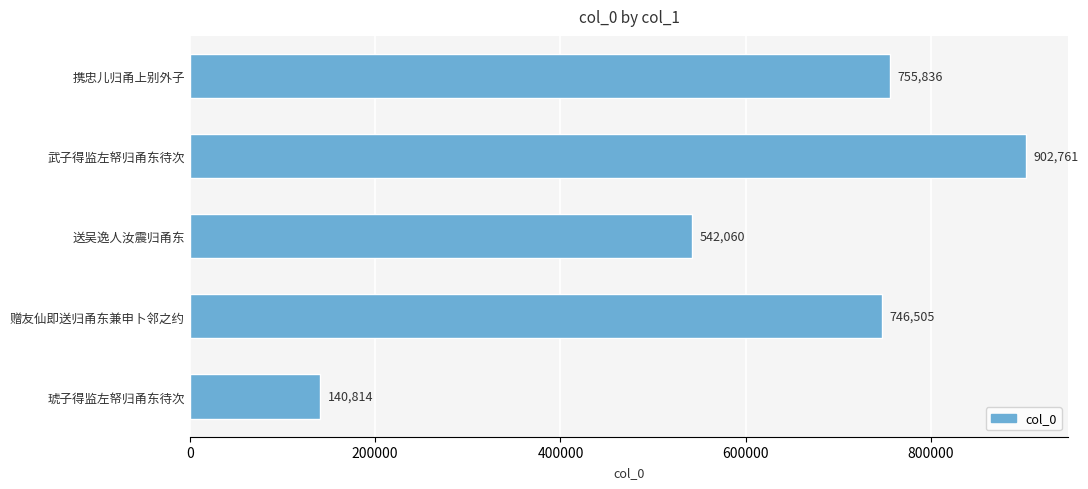

What is the change in value from 武子得监左帑归甬东待次 to 琥子得监左帑归甬东待次?

-761947